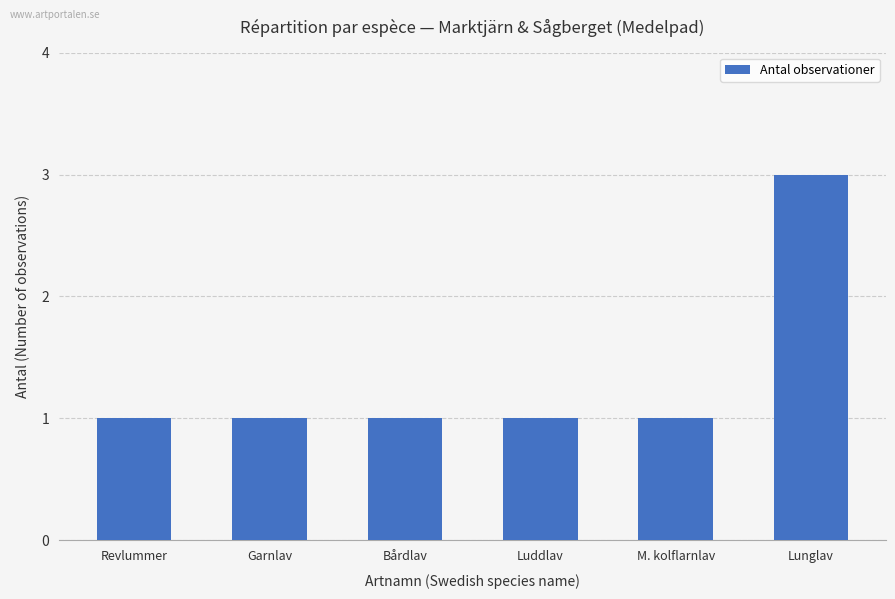

What is the greatest value displayed?

3